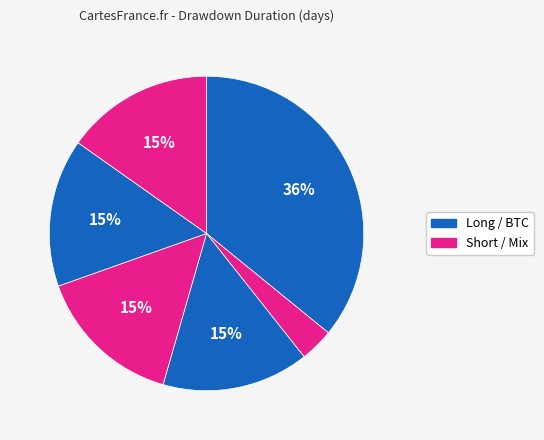

How many segments does this pie chart have?

6